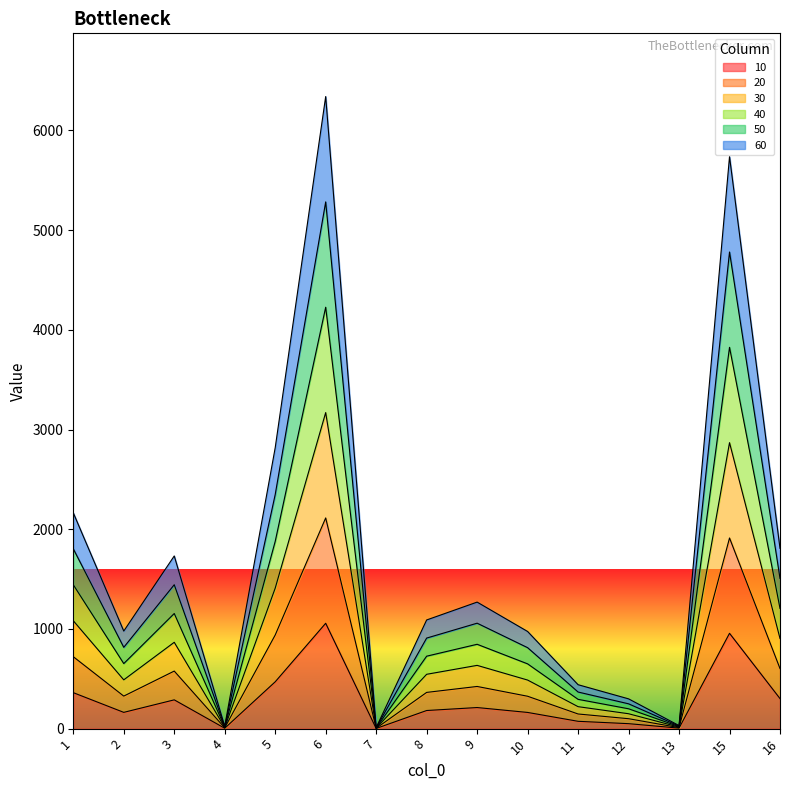

At which label is 50 closest to 2645?

5